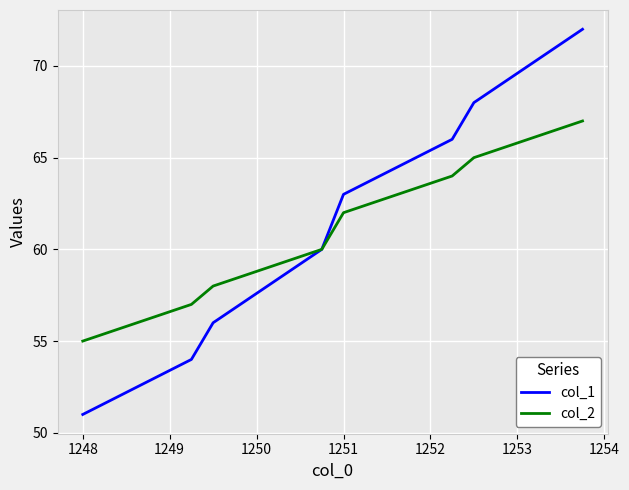

Rank the series by their maximum value, from highest to lowest.

col_1, col_2